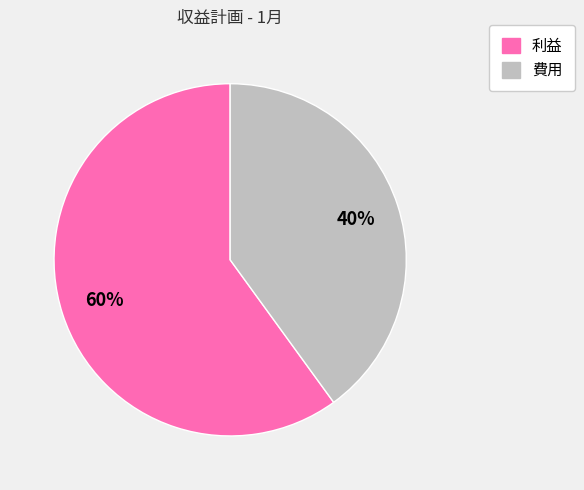

What is the majority slice?

利益